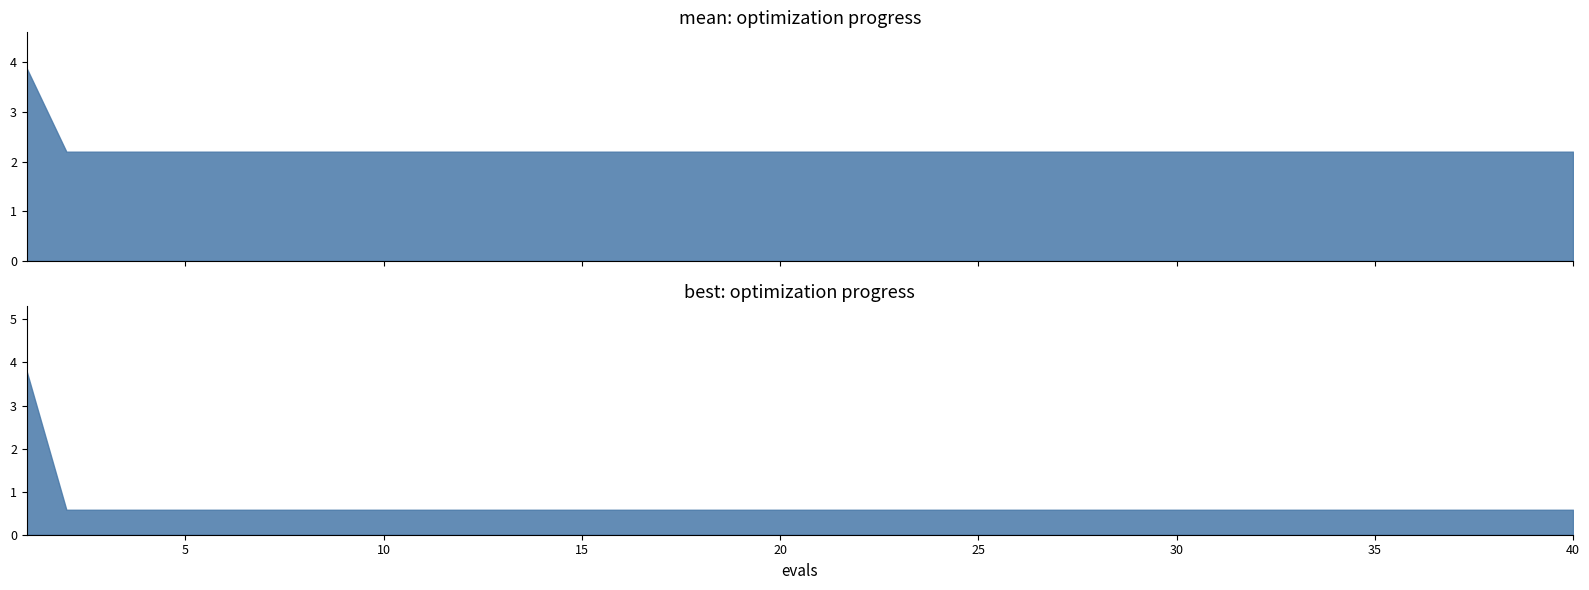

Where is mean nearest to the value 3?

2